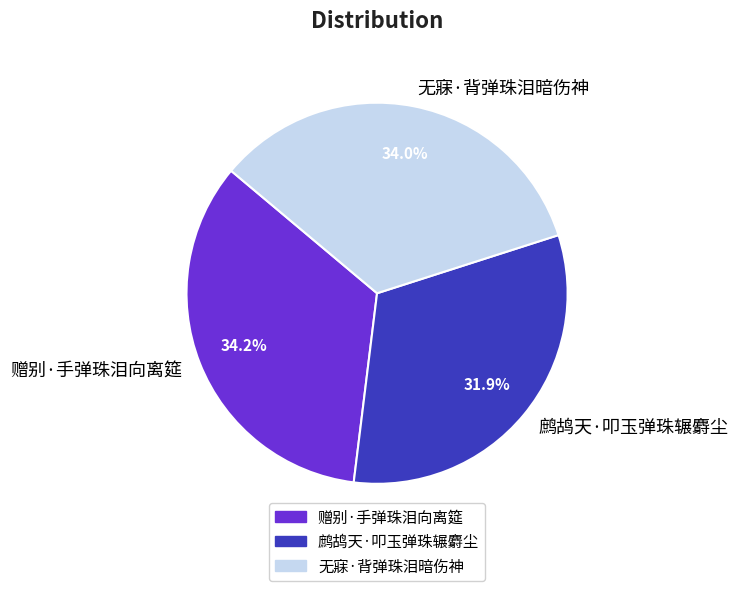

To the nearest percent, what is the difference between the largest and smallest slice percentages?

2%